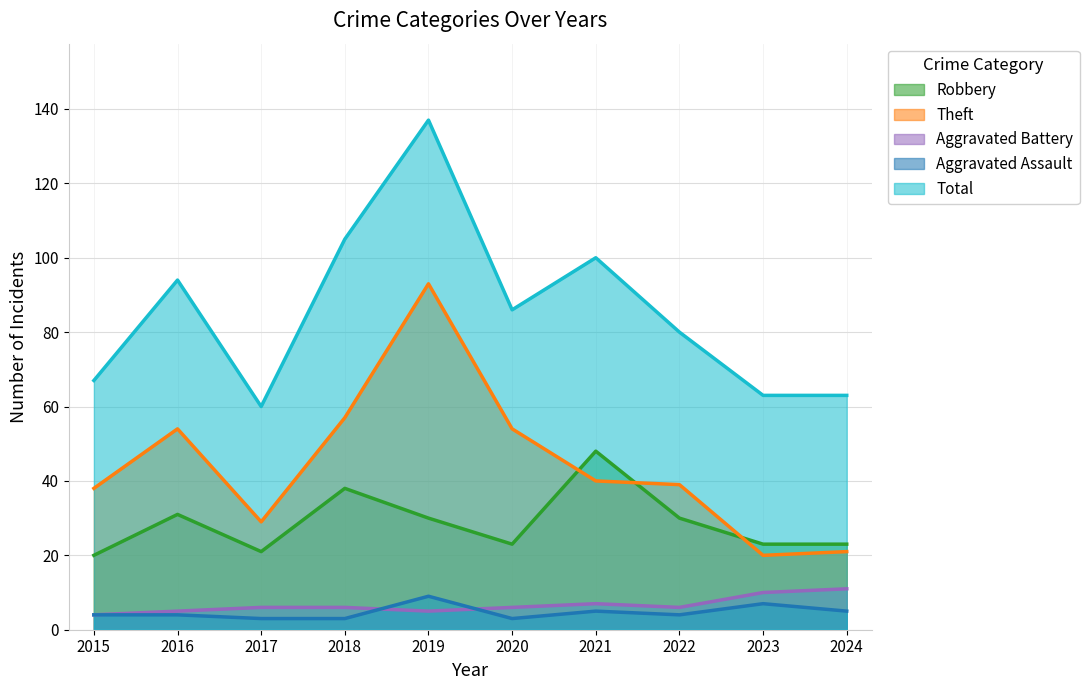

How many interior local valleys does the Aggravated Assault series have?

2